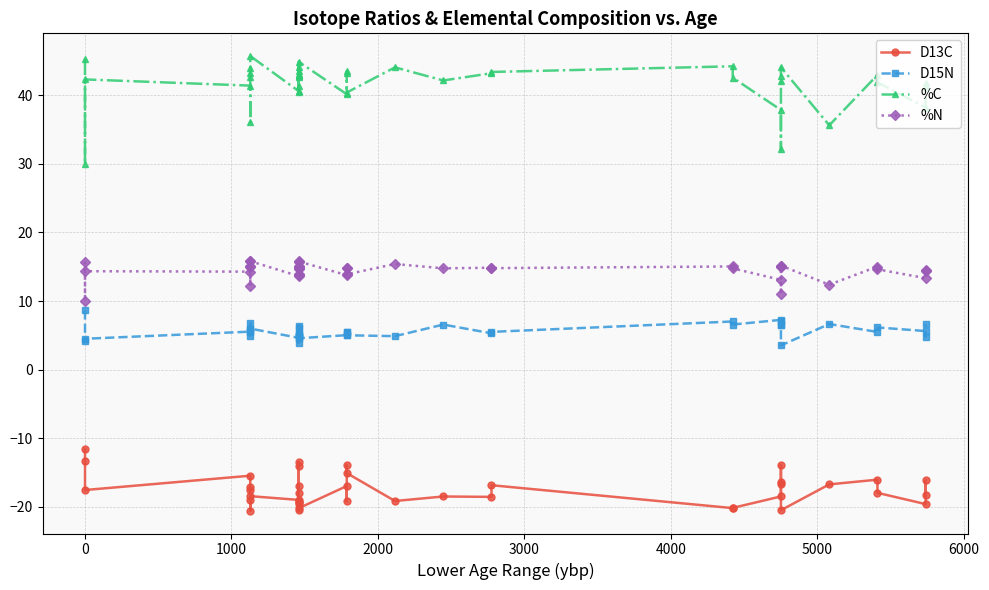

True or false: D13C and D15N cross at least once.

False